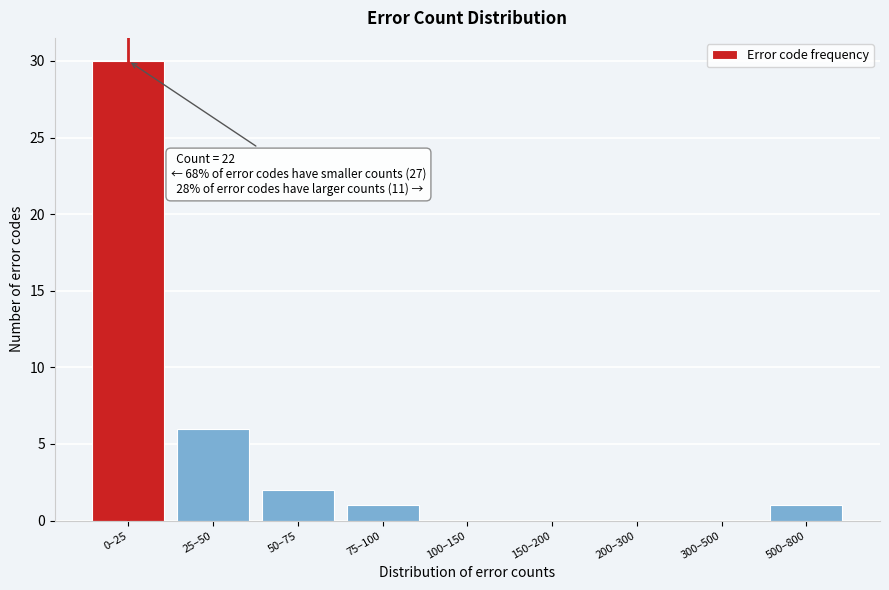

Reading left to right, list all the values displayed in this chart.

0–25=30	25–50=6	50–75=2	75–100=1	100–150=0	150–200=0	200–300=0	300–500=0	500–800=1